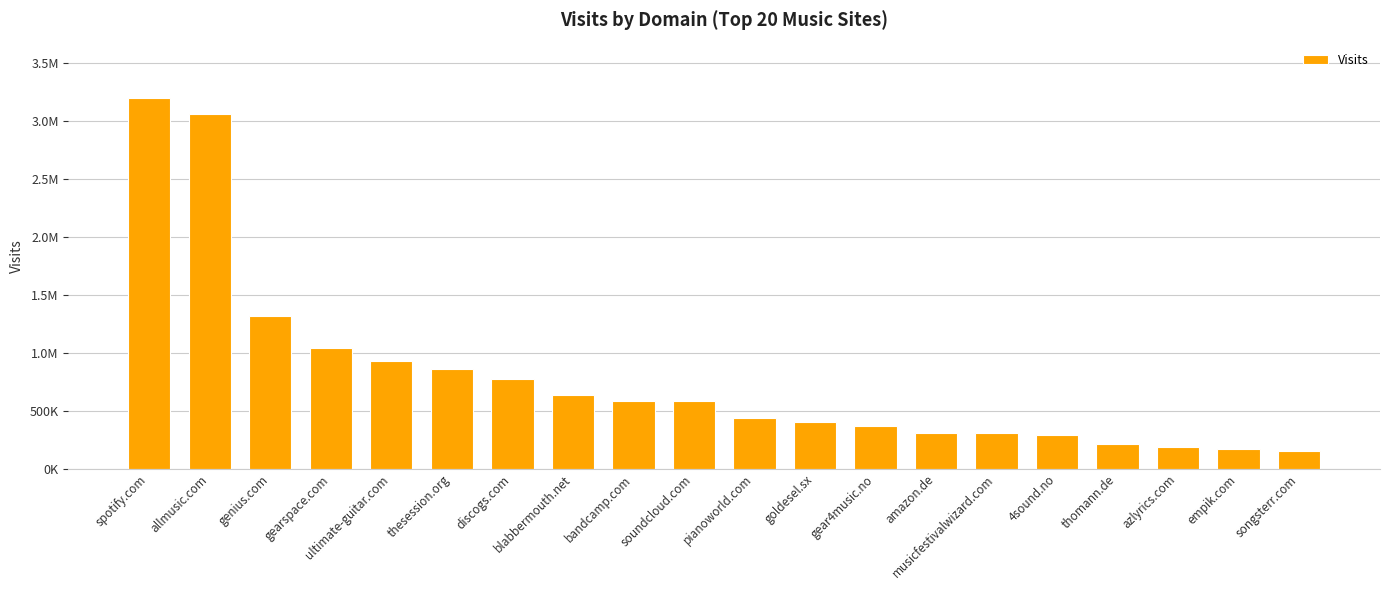

What is the approximate value at gearspace.com?

1038104